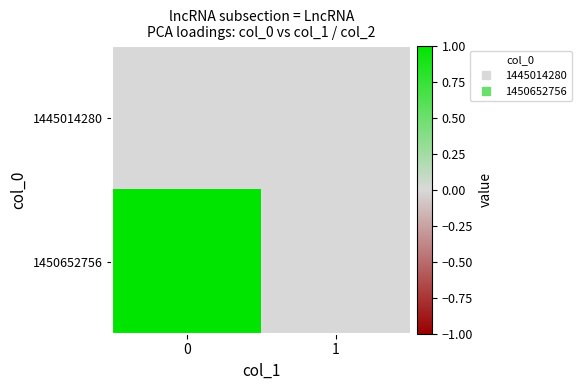

How many categories are shown in the chart?

2